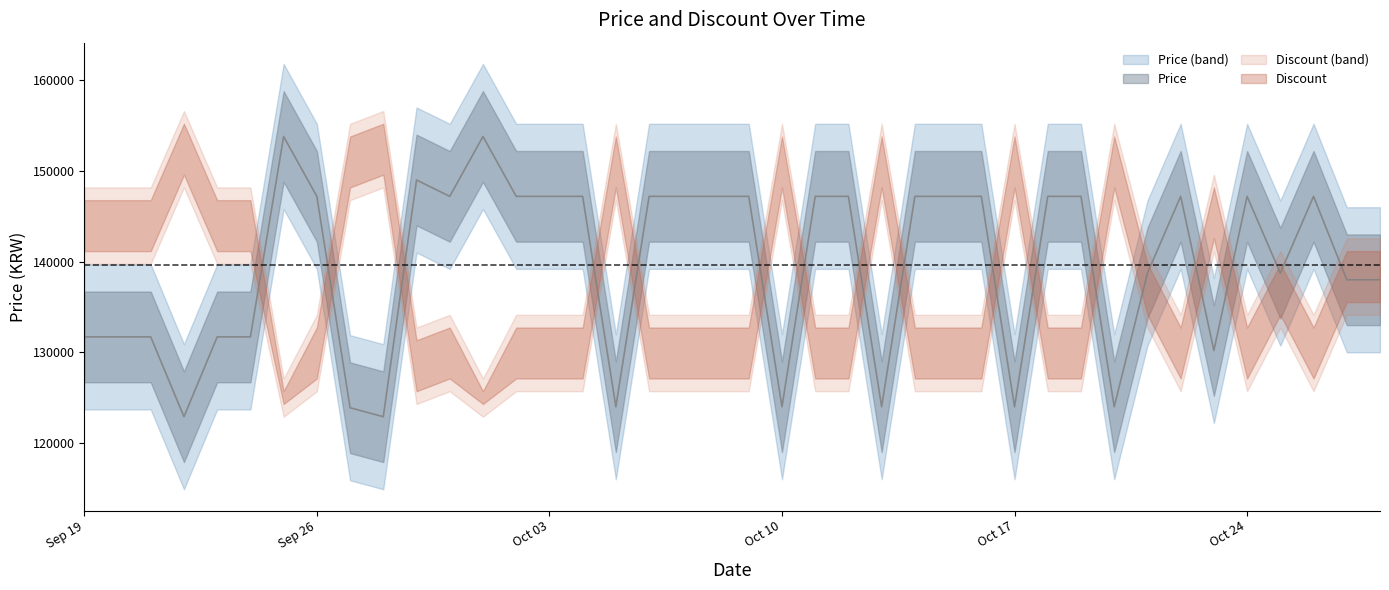

True or false: there are more than 1 points higher than both neighbors.

True